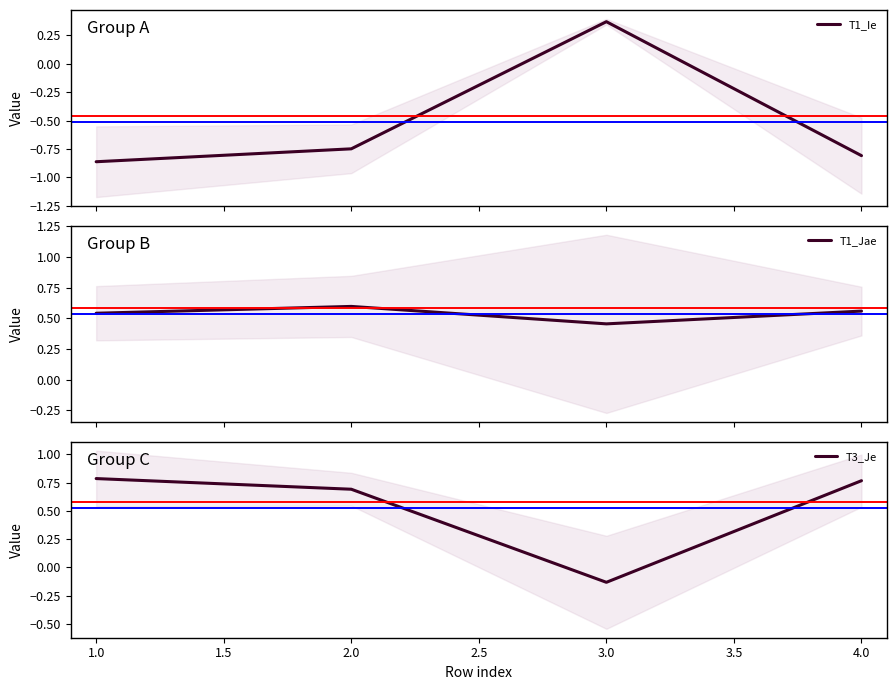

After their last crossing, which series has the higher values: T3_Je or T1_Jae?

T3_Je